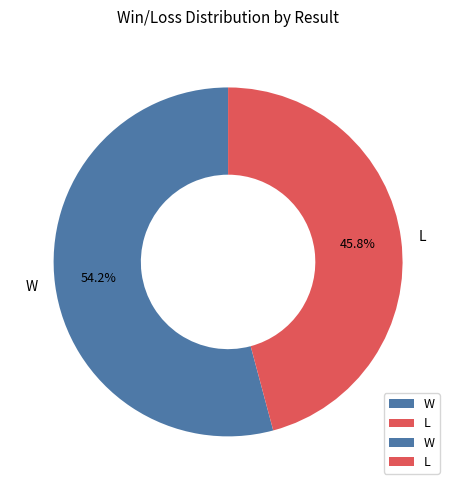

Between L and W, which is larger?

W